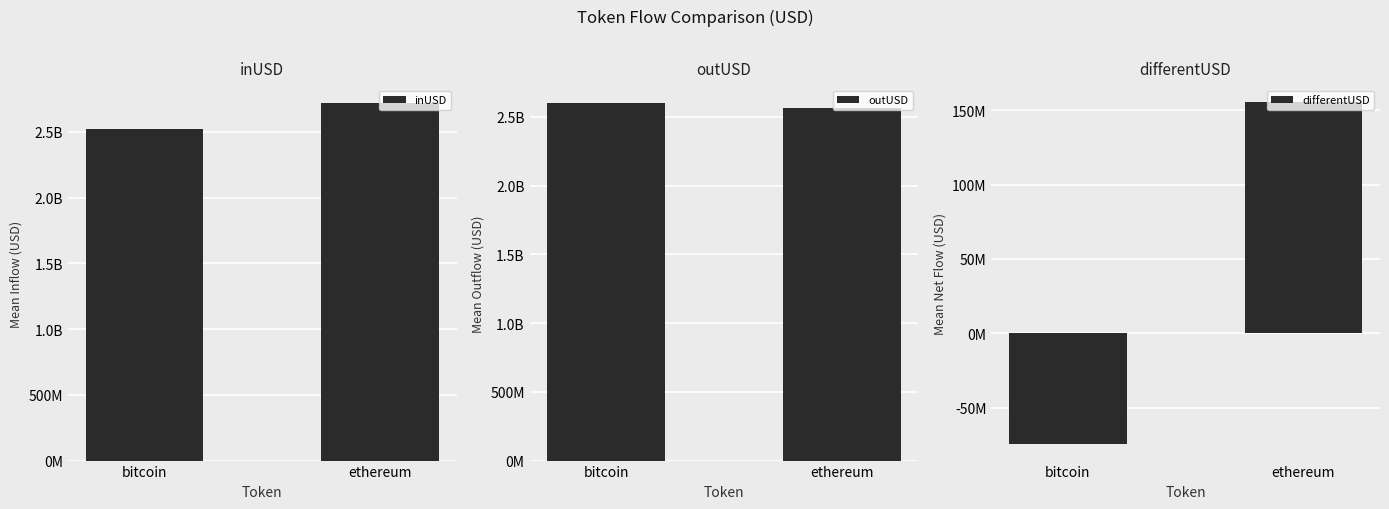

What is the spread (max minus min) of values at bitcoin?

2673734889.2